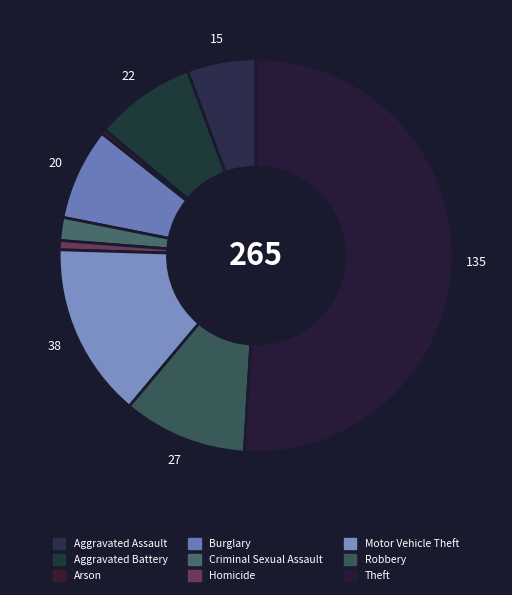

Count the number of slices in the pie.

9